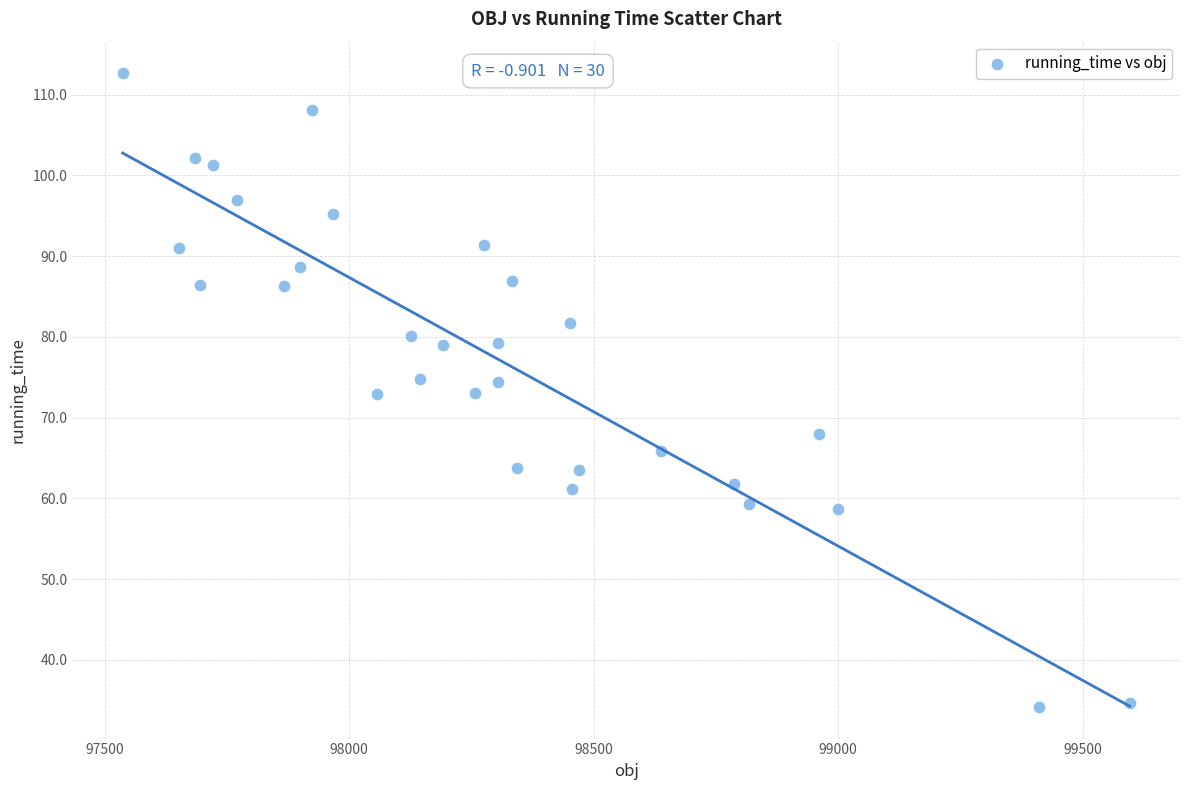

What is the range of Y values (max minus min)?

78.5